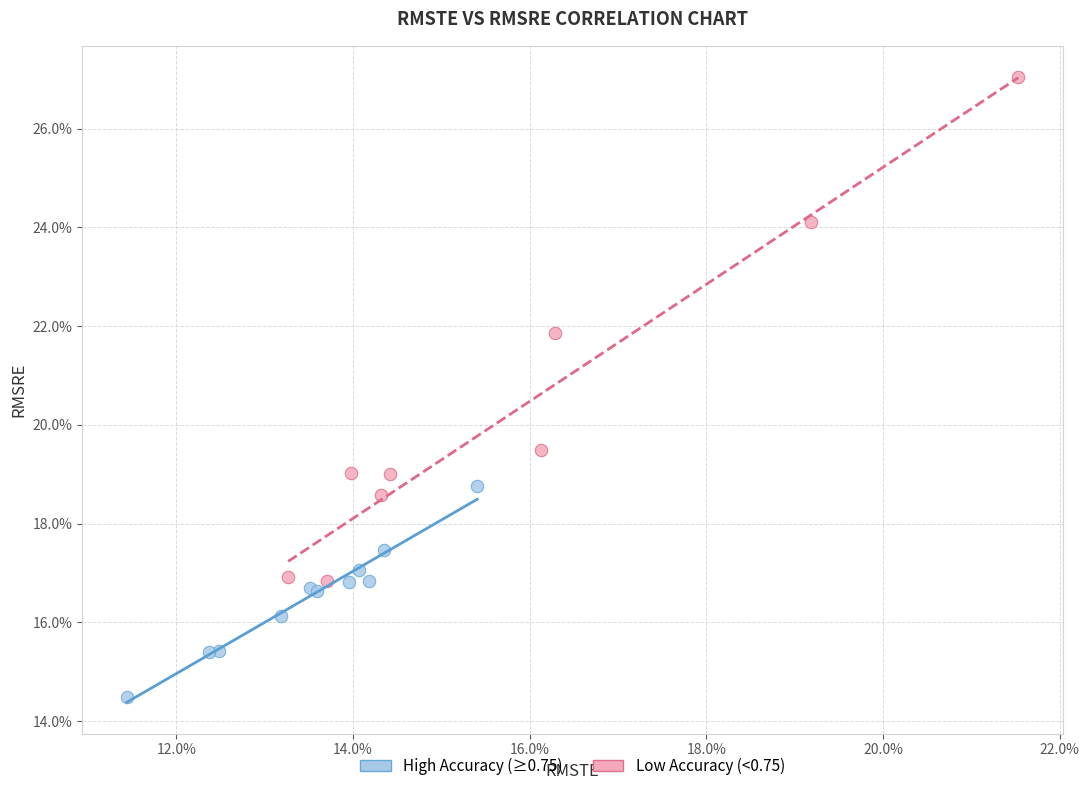

Which series reaches the minimum Y coordinate?

High Accuracy (≥0.75)